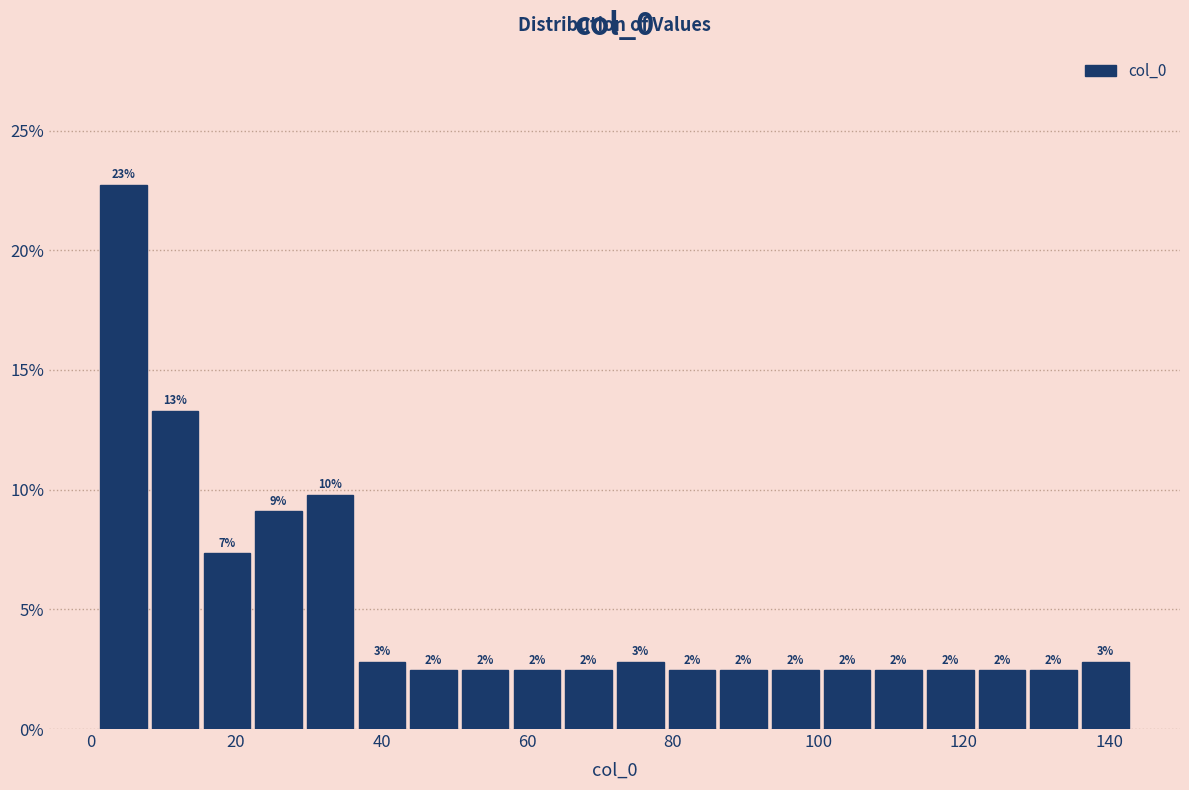

Read against the x-axis, roughly where is the centre of the tallest bar?

4